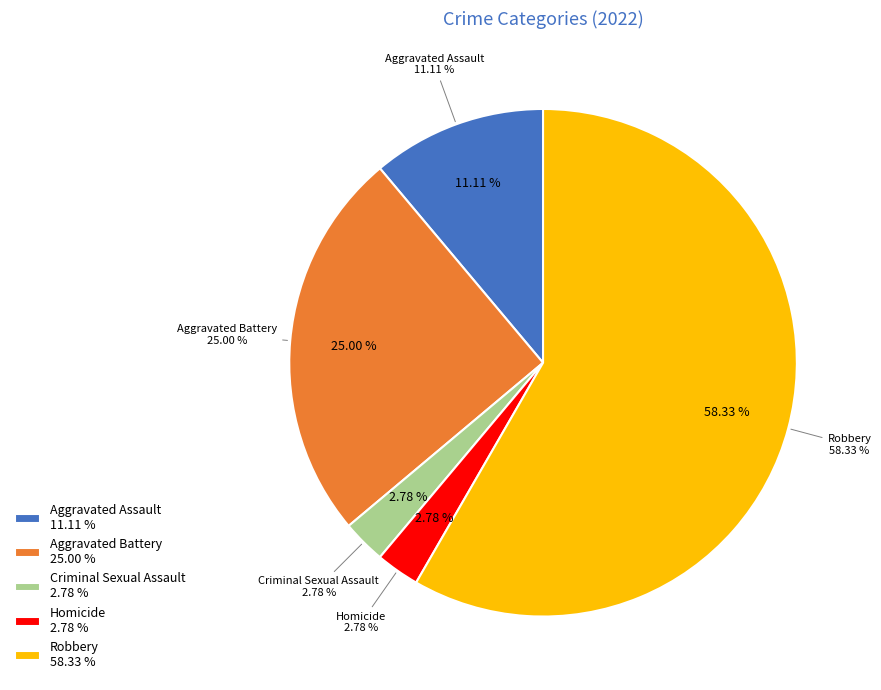

The Aggravated Assault slice represents 11% of the pie. True or false?

True